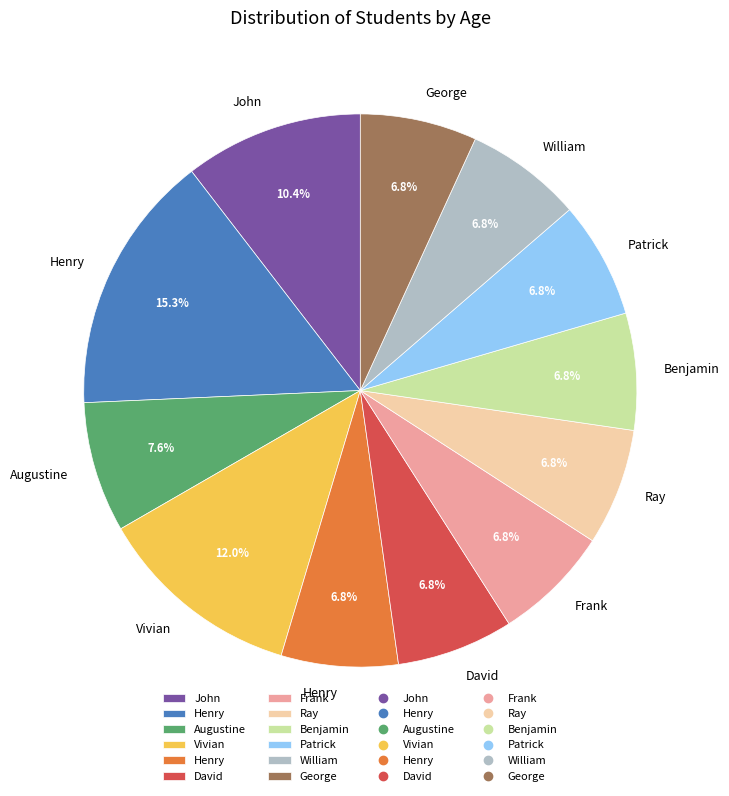

Count the number of slices in the pie.

12